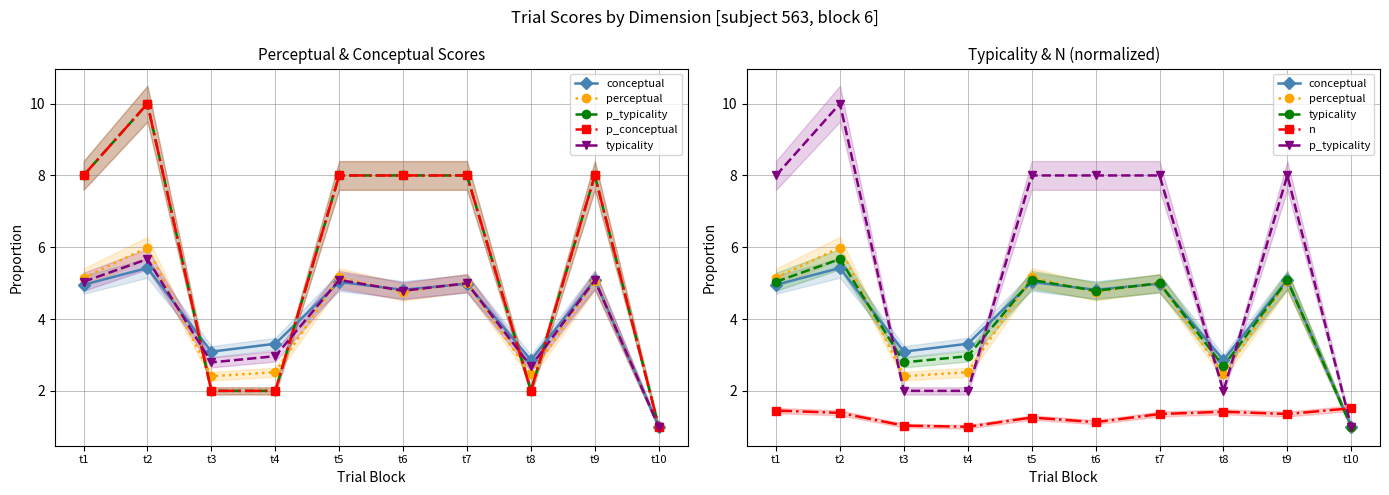

Which series changed the most between t3 and t6?

p_typicality